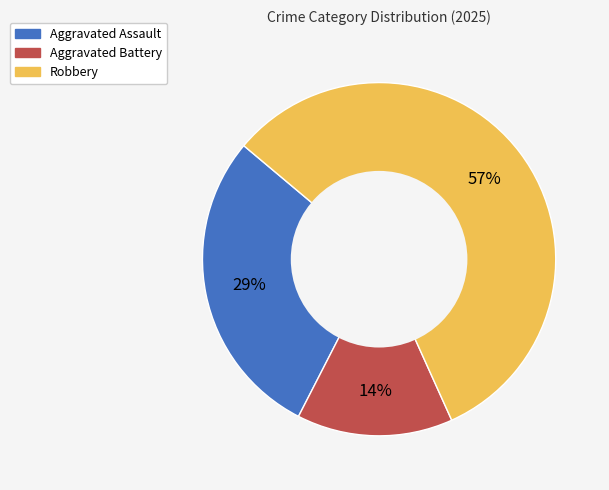

To the nearest percent, what portion does Robbery represent?

57%